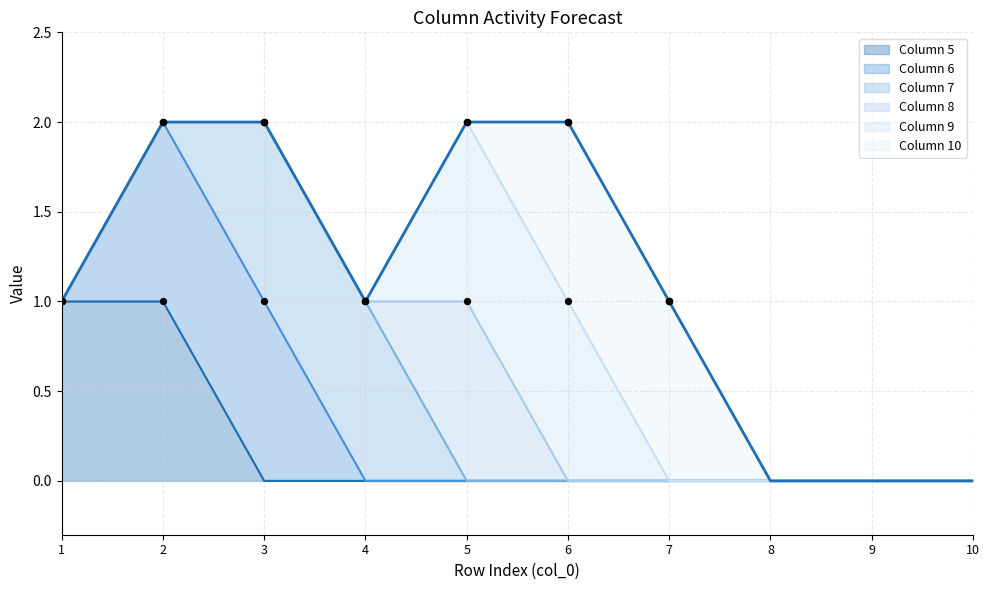

What are all the series names shown in the legend?

5, 6, 7, 8, 9, 10